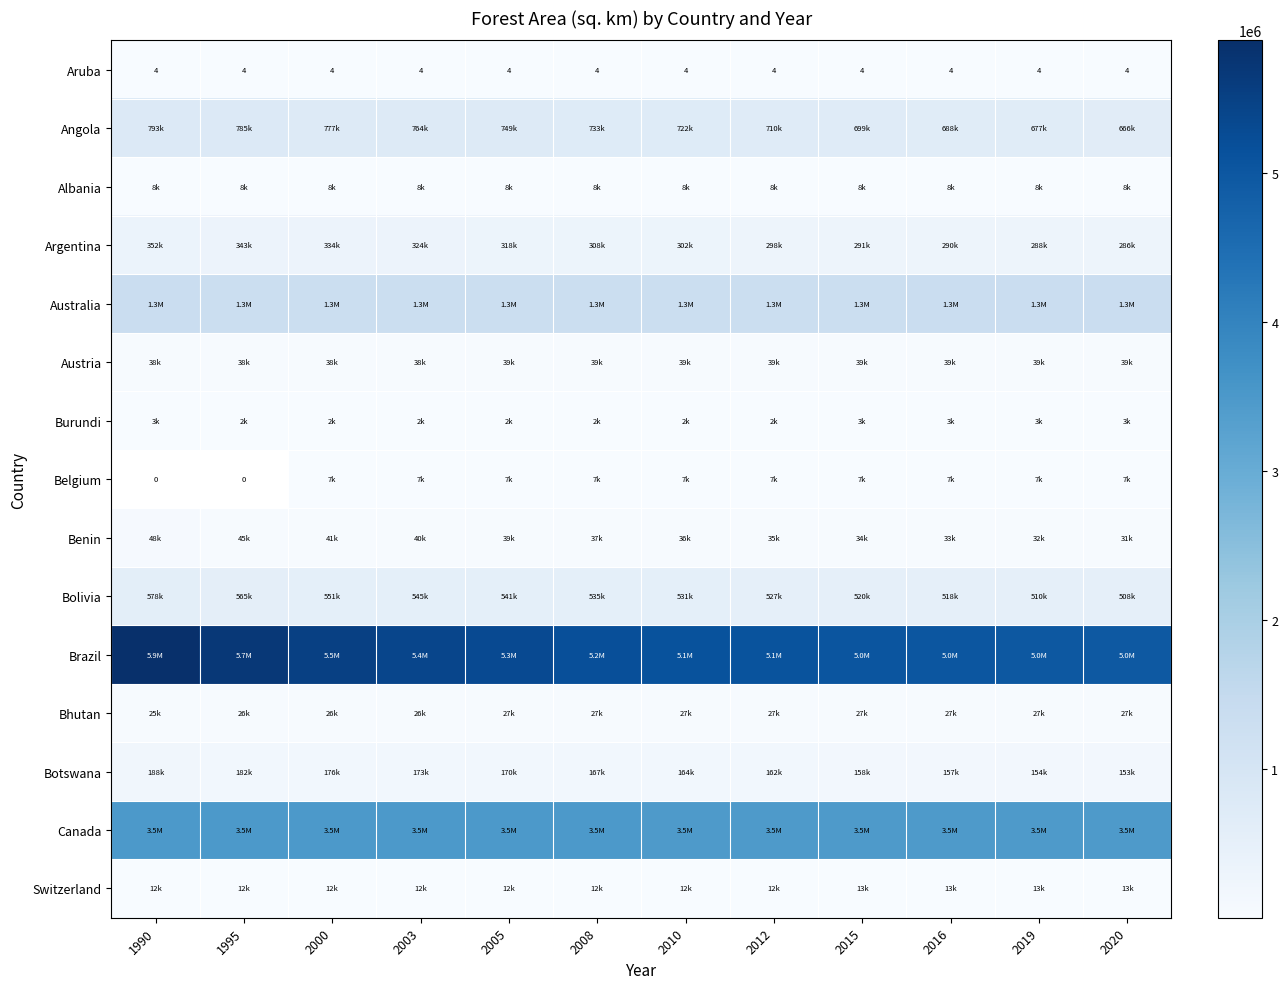

What is the difference between the Switzerland values at 2000 and 2019?

694.9